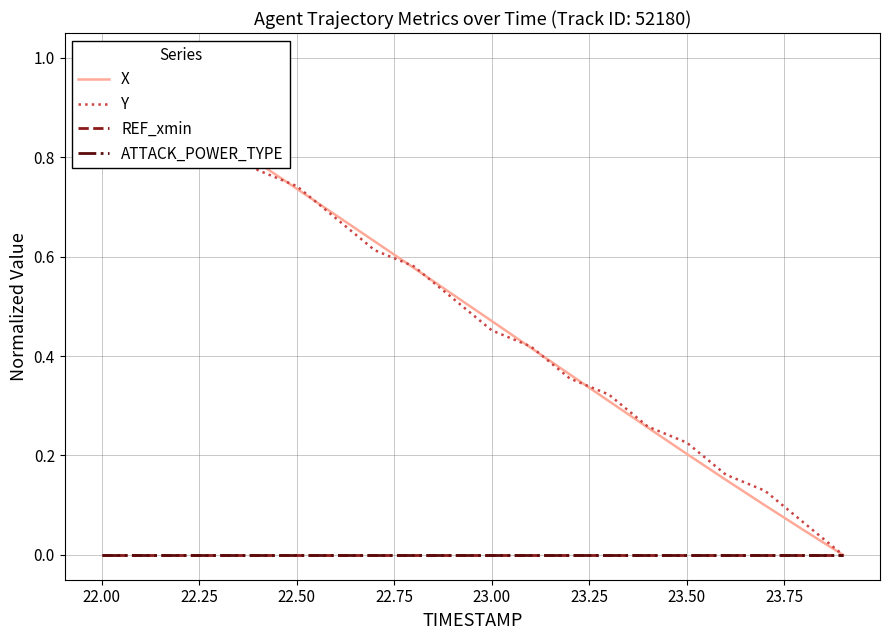

What is the sum of all X values?

9.9